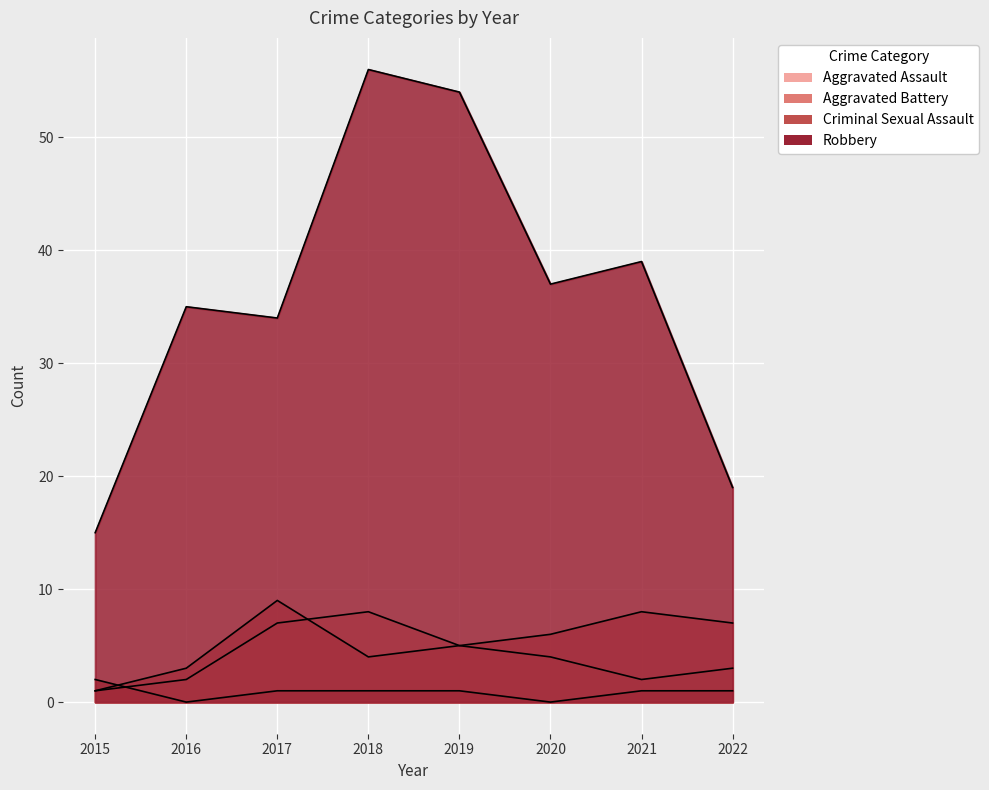

What is the greatest value displayed?

56